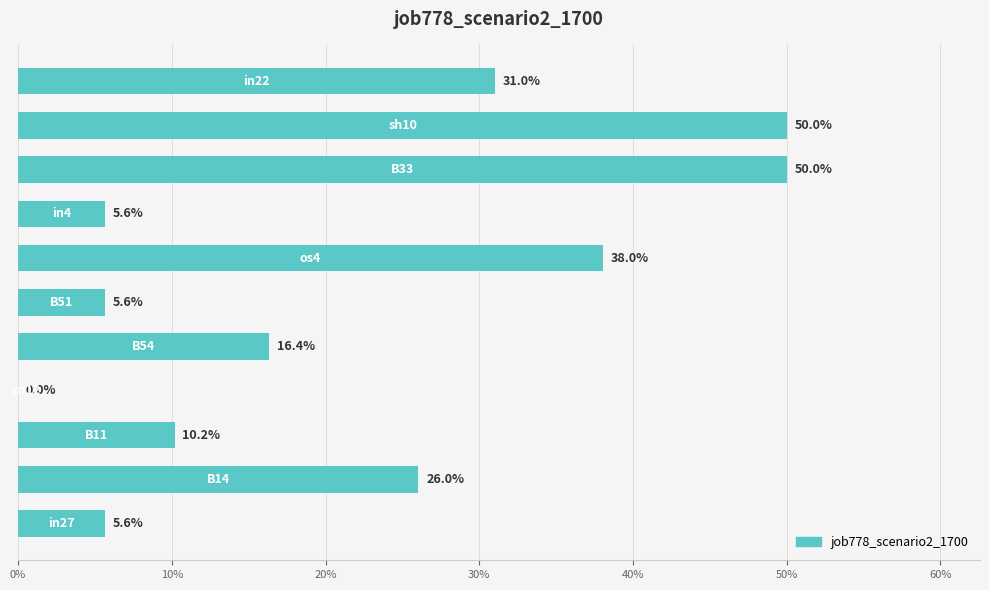

Are the bars horizontal?

Yes